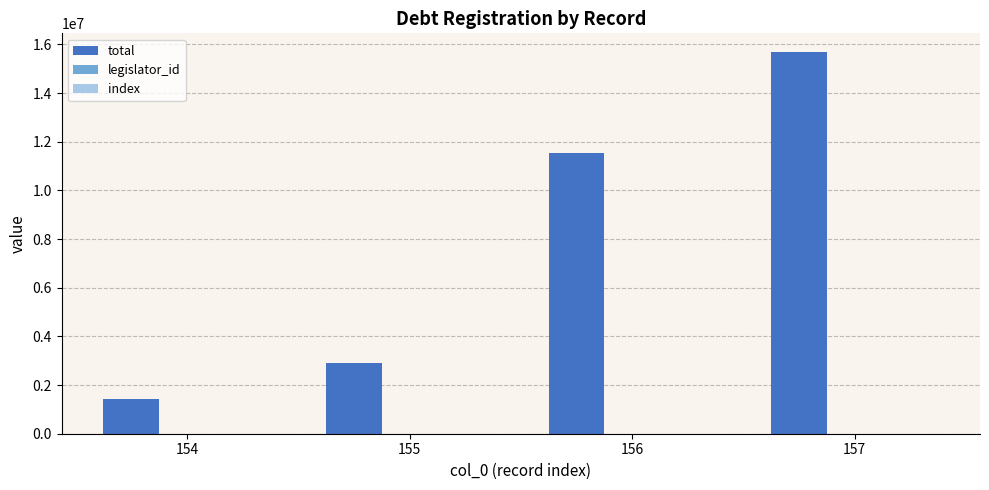

What is the greatest value displayed?

15673437